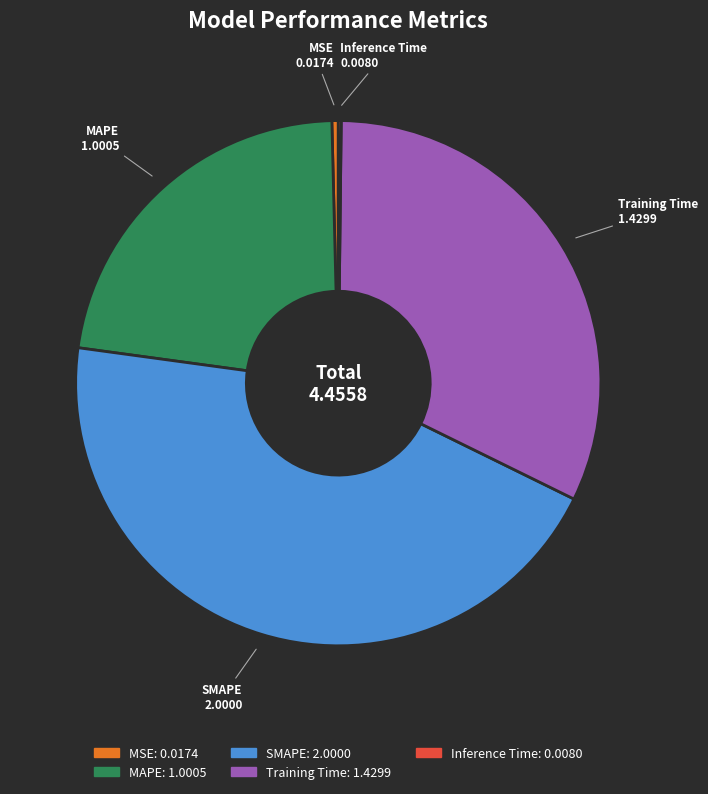

Is the sum of SMAPE and MAPE greater than half?

Yes